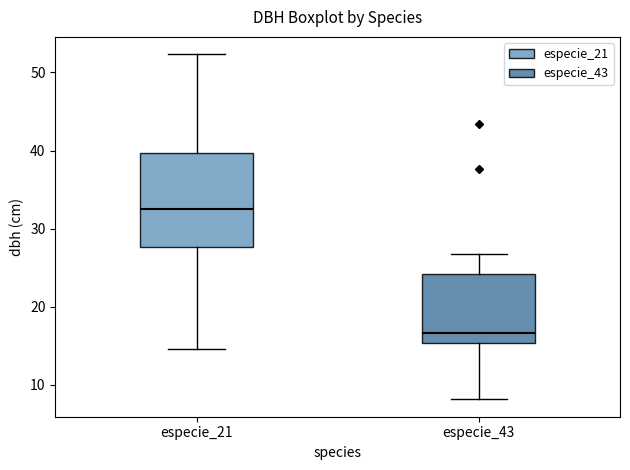

Reading left to right, transcribe this box plot: for each box, give where its median line is, the range the box spans, and where its two whiskers end, as read against the y-axis. The values are not printed on the chart, so give them approximately, as read against the axis.

especie_21: median 33, box 28 to 40, whiskers 15 to 52
especie_43: median 17, box 15 to 24, whiskers 8 to 27